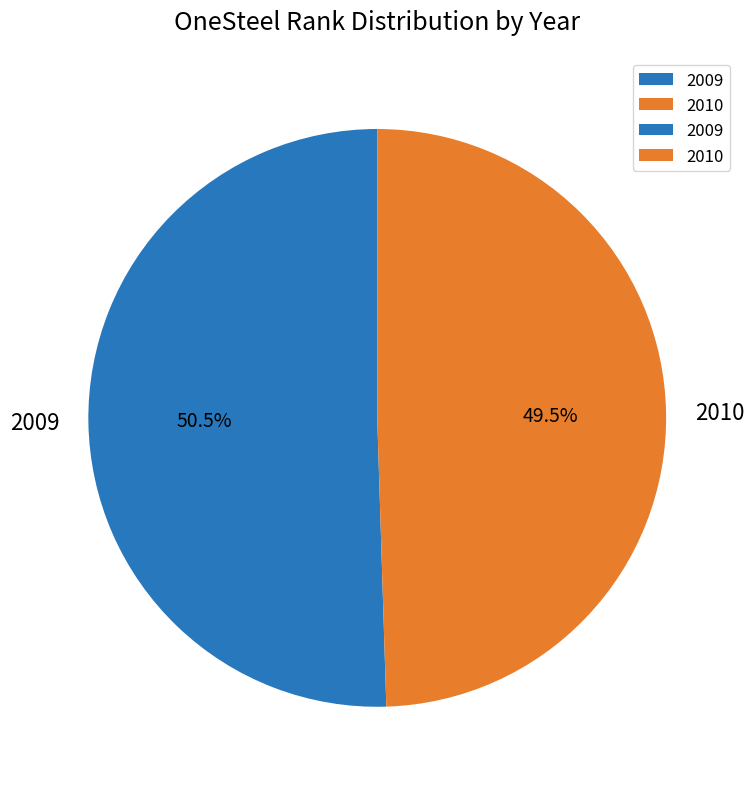

Combined, what portion of the pie is 2010 and 2009?

100.0%